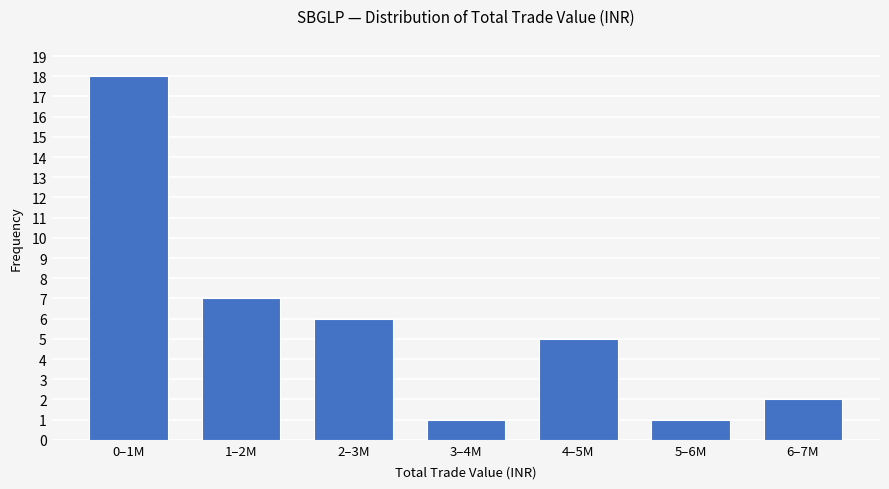

Reading left to right, extract all data points from this chart.

0–1M=18	1–2M=7	2–3M=6	3–4M=1	4–5M=5	5–6M=1	6–7M=2